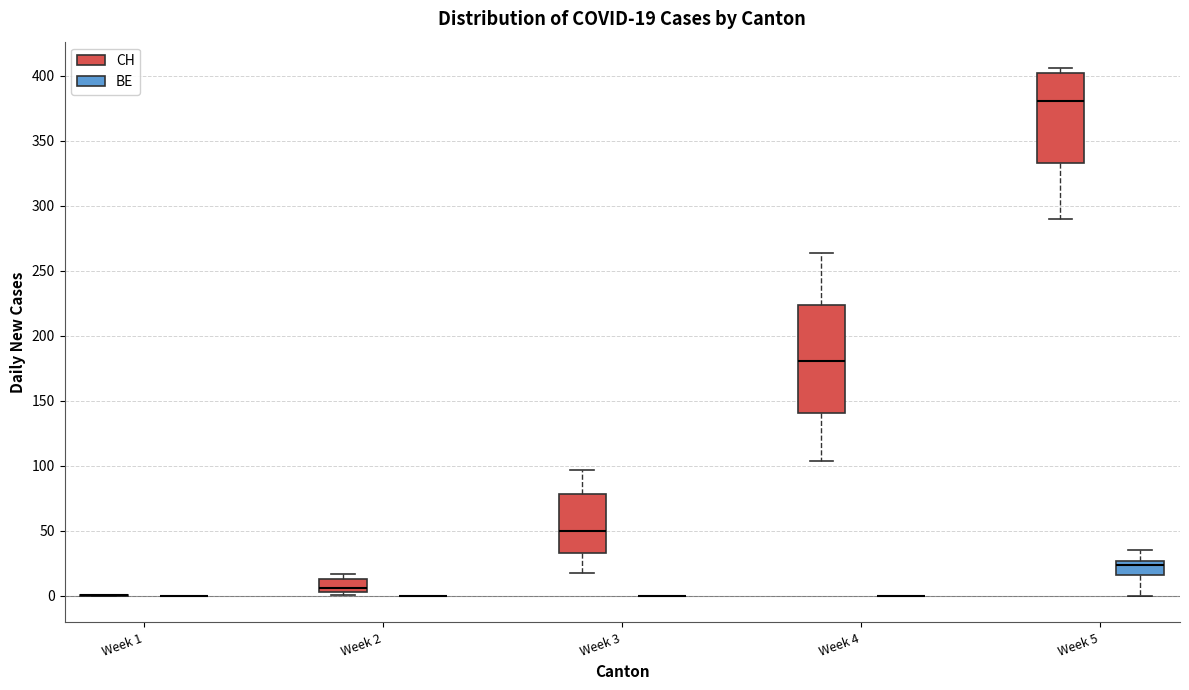

Comparing the boxes themselves (not the whiskers), which one is the tallest?

Week 4 (CH)